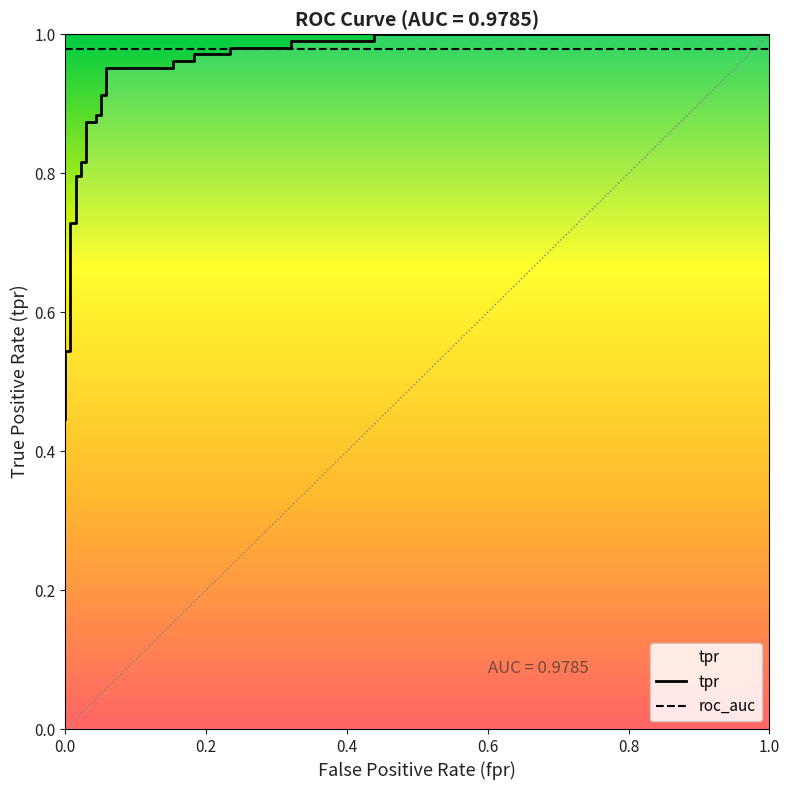

True or false: the data has more than 1 interior local peaks.

False